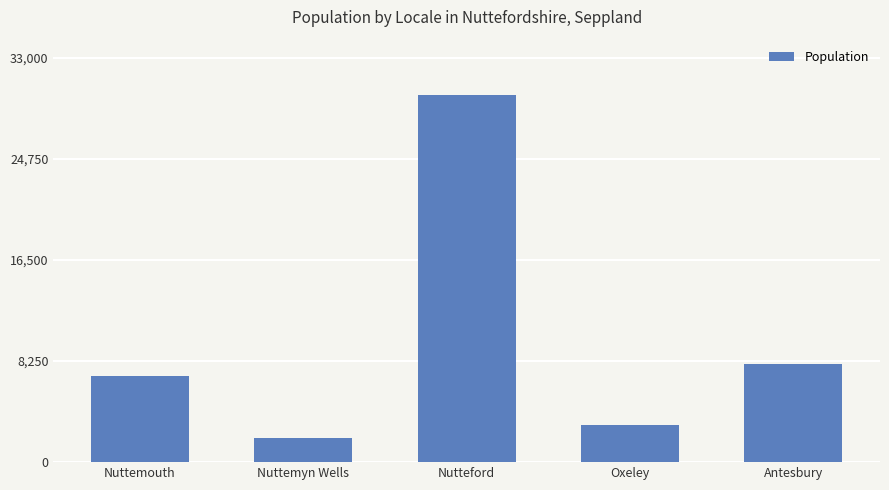

What is the difference between the second highest and second lowest values?

5000